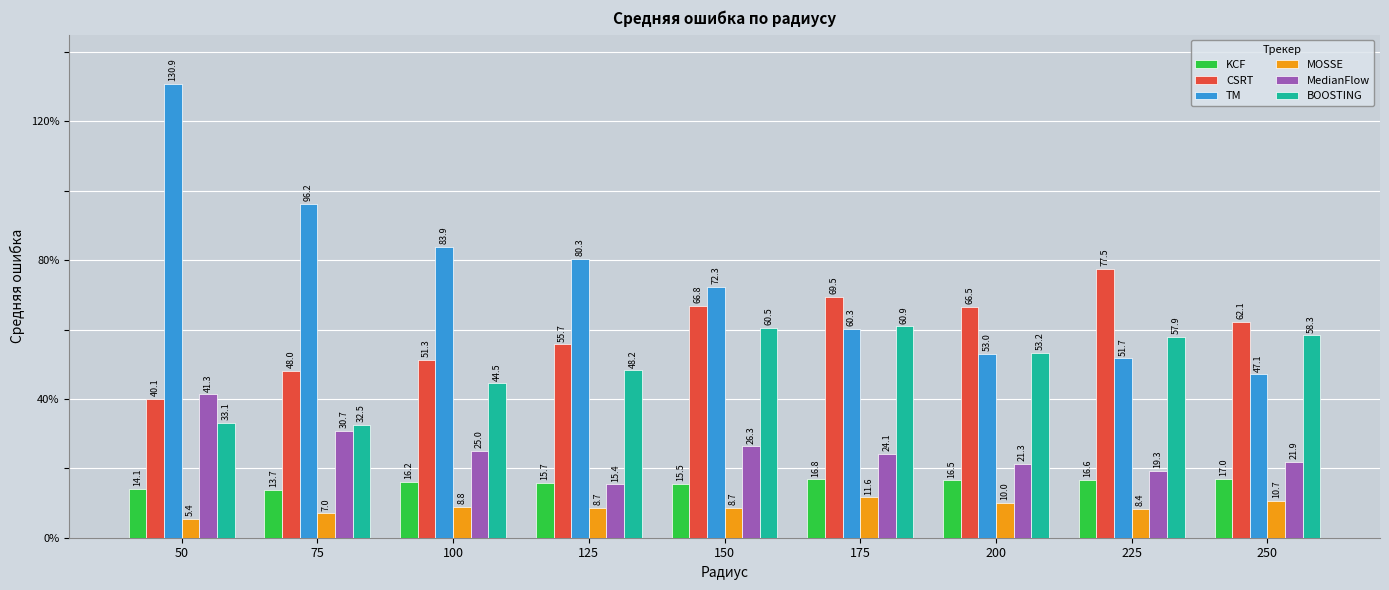

Reading left to right, extract all data points from this chart.

KCF: 14.1	13.7	16.2	15.7	15.5	16.8	16.5	16.6	17.0
CSRT: 40.1	48.0	51.3	55.7	66.8	69.5	66.5	77.5	62.1
TM: 130.9	96.2	83.9	80.3	72.3	60.3	53.0	51.7	47.1
MOSSE: 5.4	7.0	8.8	8.7	8.7	11.6	10.0	8.4	10.7
MedianFlow: 41.3	30.7	25.0	15.4	26.3	24.1	21.3	19.3	21.9
BOOSTING: 33.1	32.5	44.5	48.2	60.5	60.9	53.2	57.9	58.3